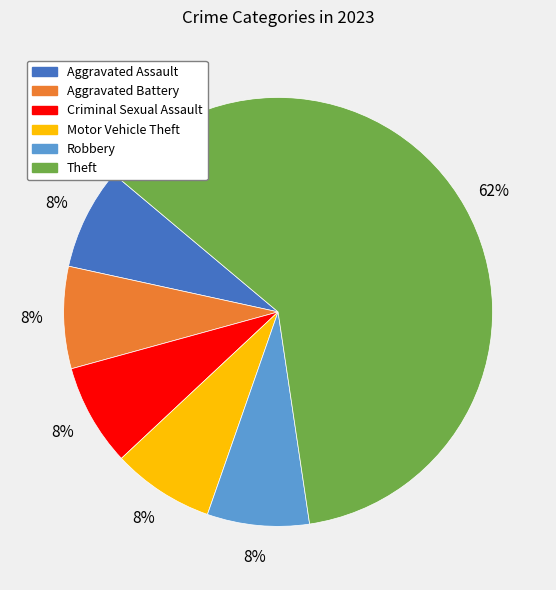

Is there a majority slice in this chart?

Yes